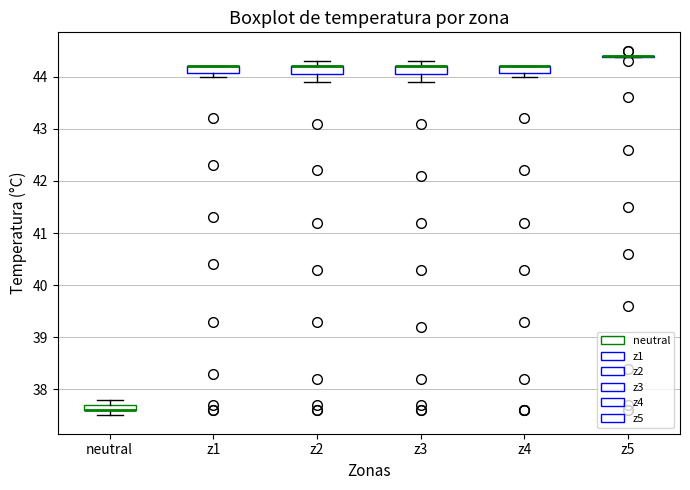

Where does the lower whisker of the box for z3 end on the y-axis? The values are not printed on the chart, so give them approximately, as read against the axis.

43.9